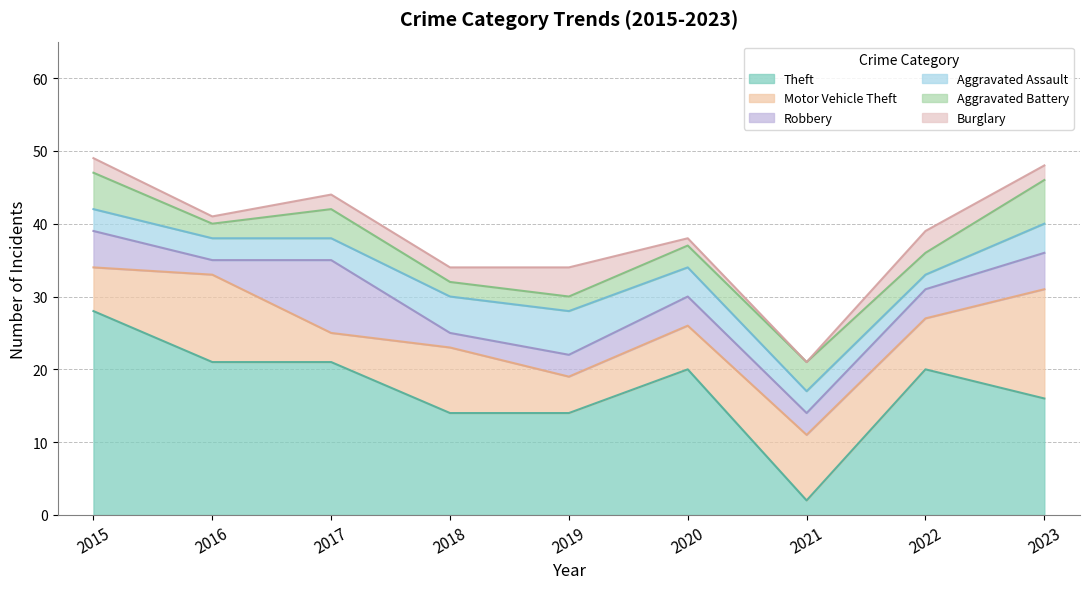

How many categories are shown in the chart?

9